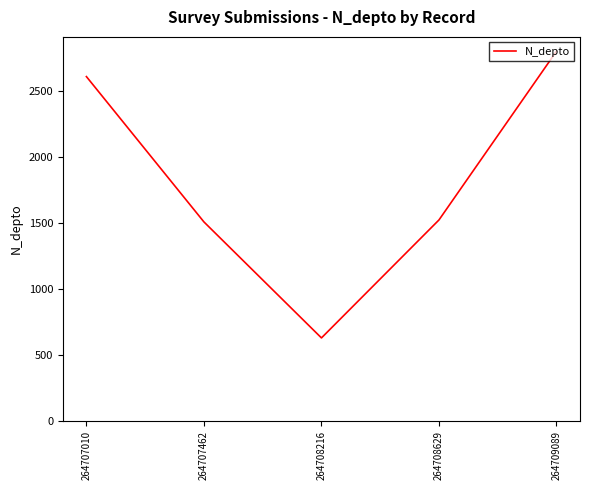

How many distinct data groups are displayed?

1